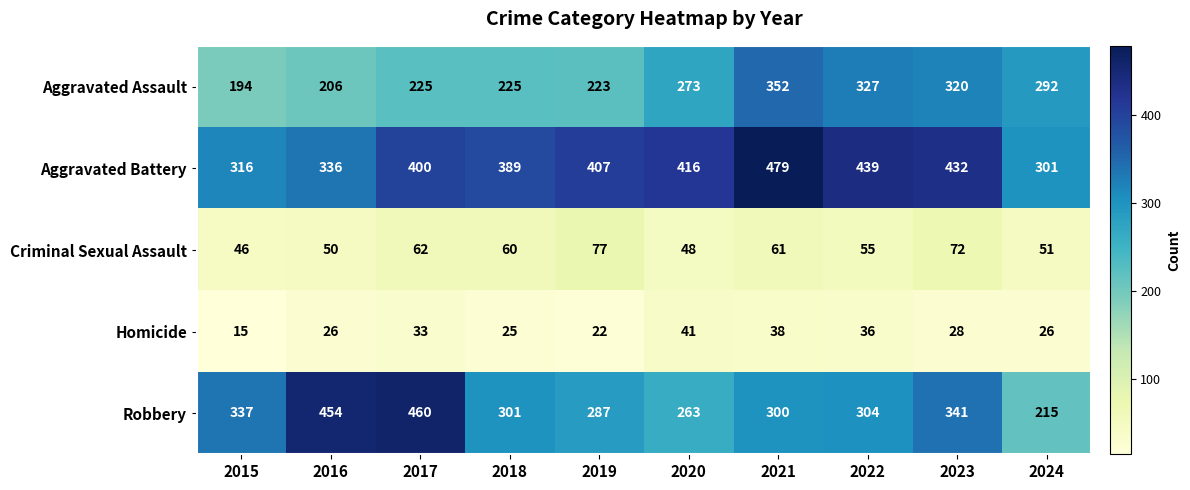

The value of Aggravated Assault at 2023 is 75. True or false?

False